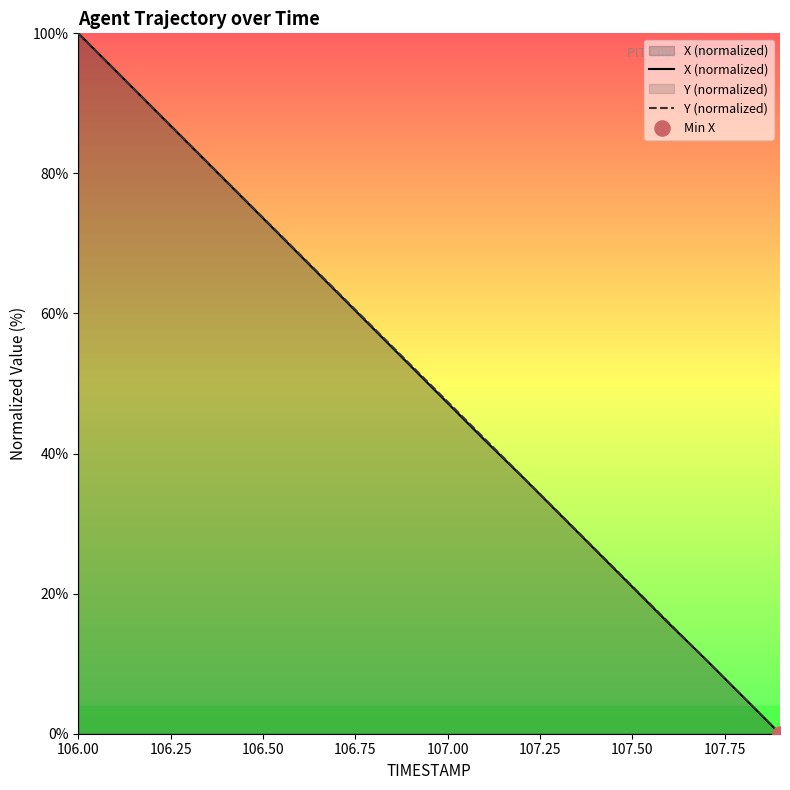

At how many categories does at least one series exceed 76?

5